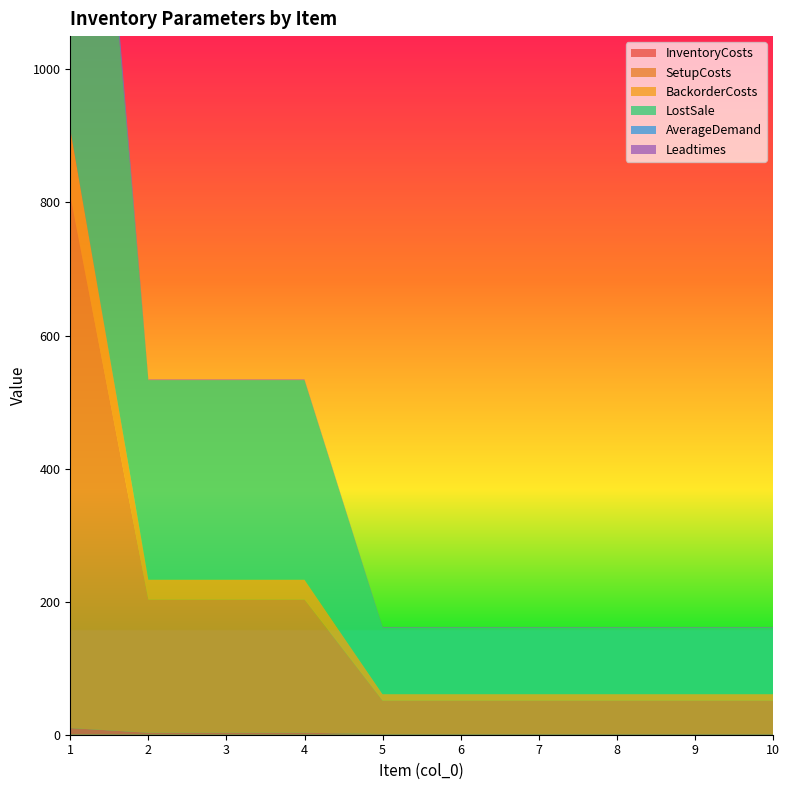

Reading left to right, transcribe all the data shown in this chart.

InventoryCosts: 10	3	3	3	1	1	1	1	1	1
SetupCosts: 800	200	200	200	50	50	50	50	50	50
BackorderCosts: 100	30	30	30	10	10	10	10	10	10
LostSale: 1000	300	300	300	100	100	100	100	100	100
AverageDemand: 40	0	0	0	0	0	0	0	0	0
Leadtimes: 1	1	1	1	1	1	1	1	1	1